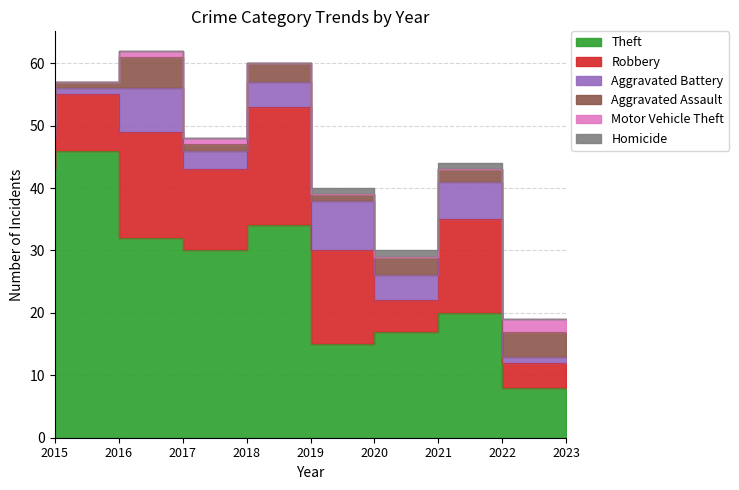

What is the approximate value of Homicide at 2020?

1